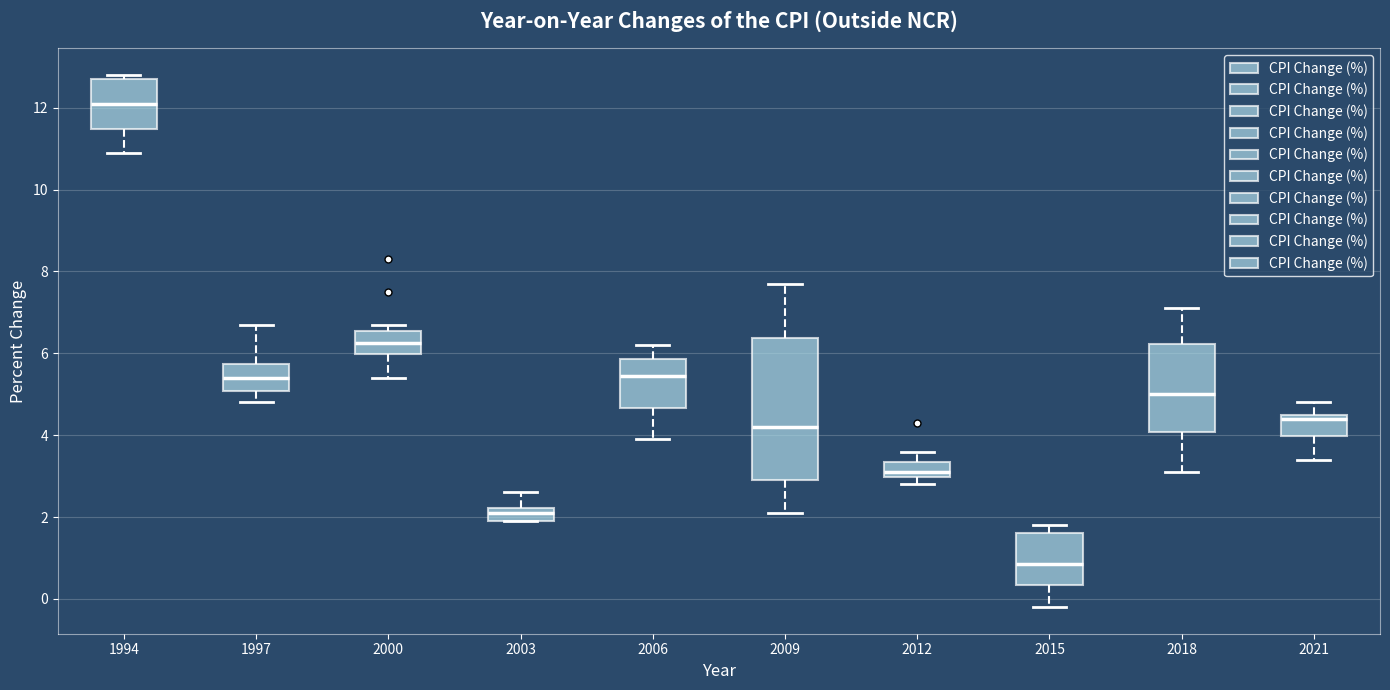

Reading left to right, read every box against the y-axis: the position of its median line, the range the box covers, and the ends of its whiskers. The values are not printed on the chart, so give them approximately, as read against the axis.

1994: median 12.2, box 11.4 to 12.8, whiskers 11.0 to 12.8 (just above the box's upper edge)
1997: median 5.4, box 5.0 to 5.8, whiskers 4.8 to 6.8
2000: median 6.2, box 6.0 to 6.6, whiskers 5.4 to 6.8
2003: median 2.2 (inside the box), box 2.0 to 2.2, whiskers 2.0 to 2.6
2006: median 5.4, box 4.6 to 5.8, whiskers 4.0 to 6.2
2009: median 4.2, box 3.0 to 6.4, whiskers 2.2 to 7.8
2012: median 3.2, box 3.0 to 3.4, whiskers 2.8 to 3.6
2015: median 0.8, box 0.4 to 1.6, whiskers -0.2 to 1.8
2018: median 5.0, box 4.0 to 6.2, whiskers 3.2 to 7.2
2021: median 4.4, box 4.0 to 4.6, whiskers 3.4 to 4.8